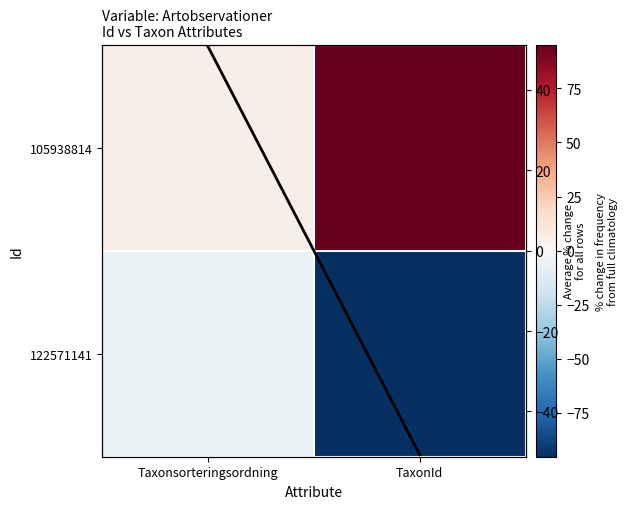

Which has a higher value, TaxonId or Taxonsorteringsordning?

TaxonId